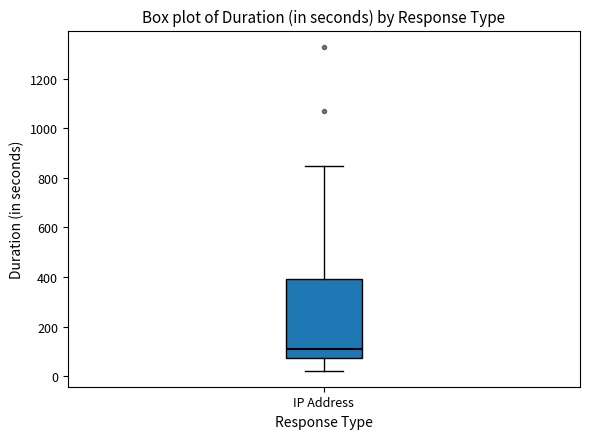

Transcribe this box plot: give where the median line is, the range the box spans, and where the two whiskers end, as read against the y-axis. The values are not printed on the chart, so give them approximately, as read against the axis.

median 120, box 80 to 400, whiskers 20 to 840